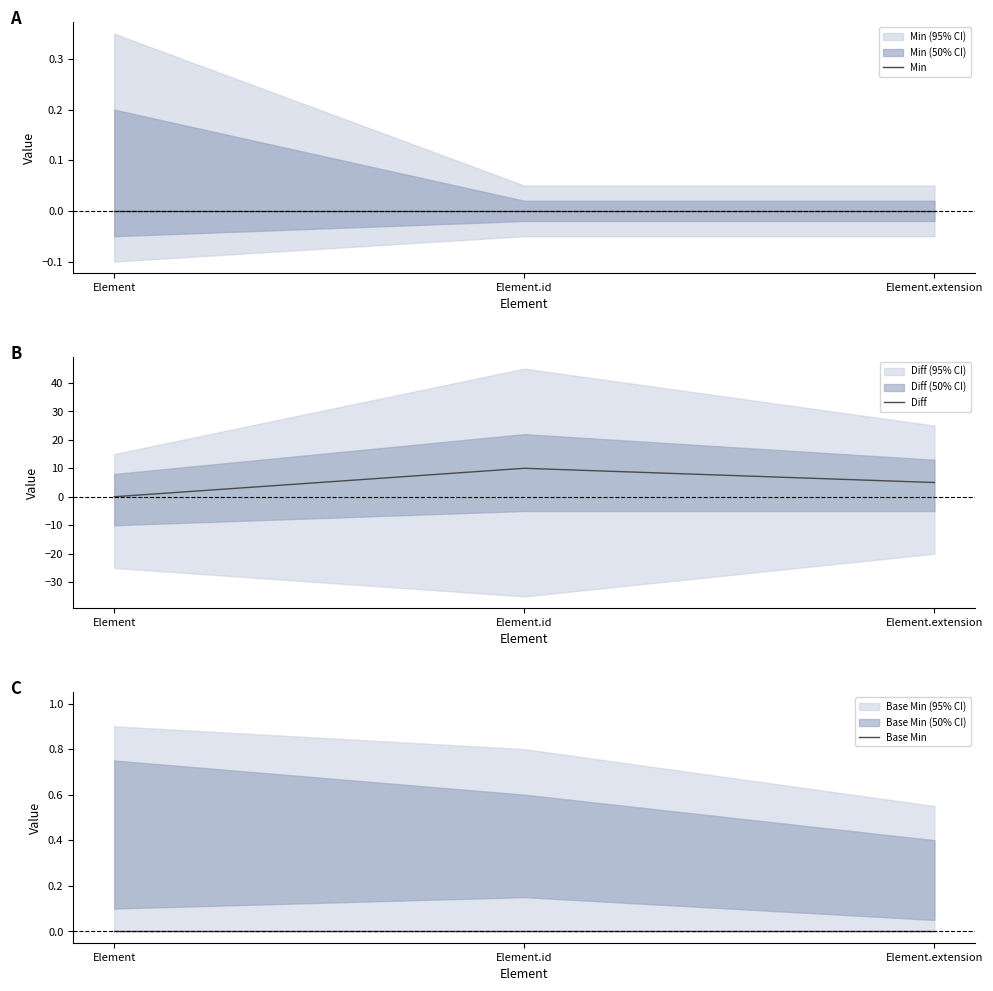

What are all the series names shown in the legend?

Min, Diff, Base Min